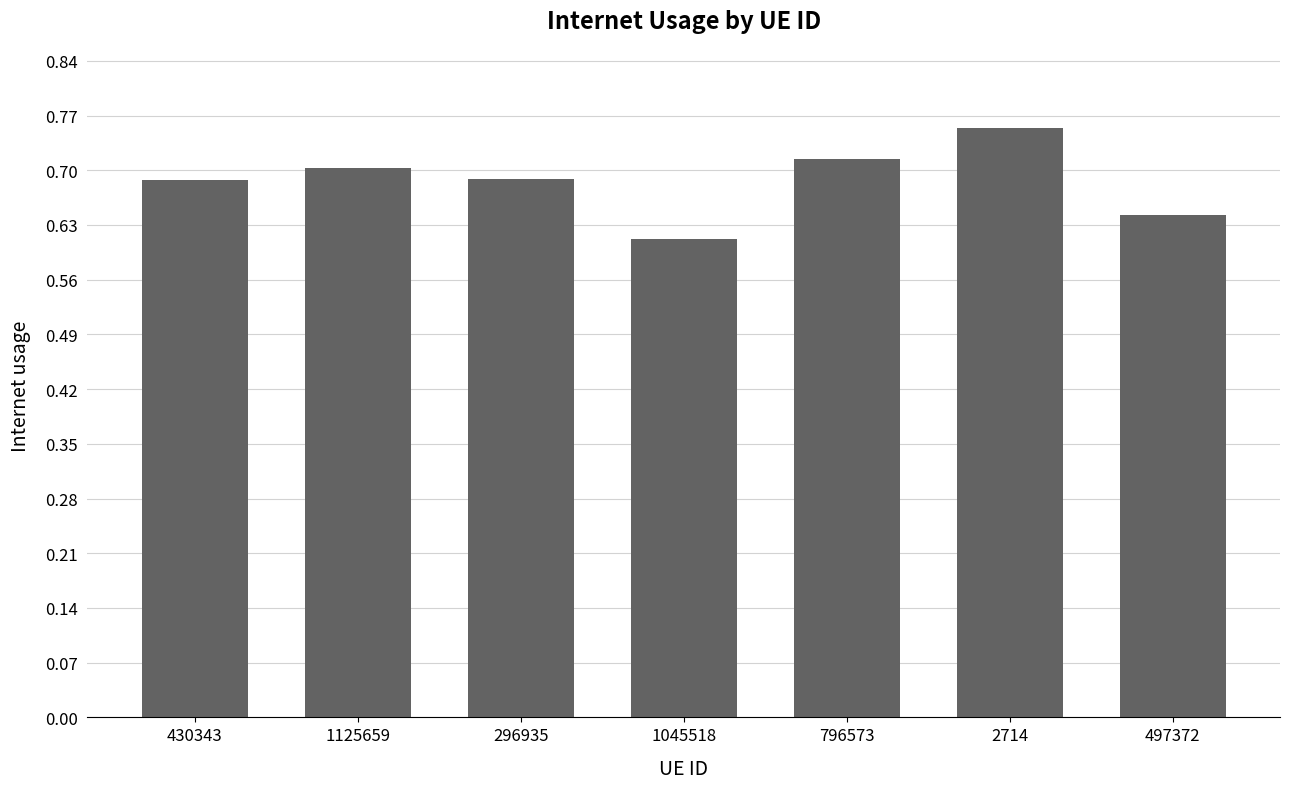

What is the difference between the second highest and minimum values?

0.1